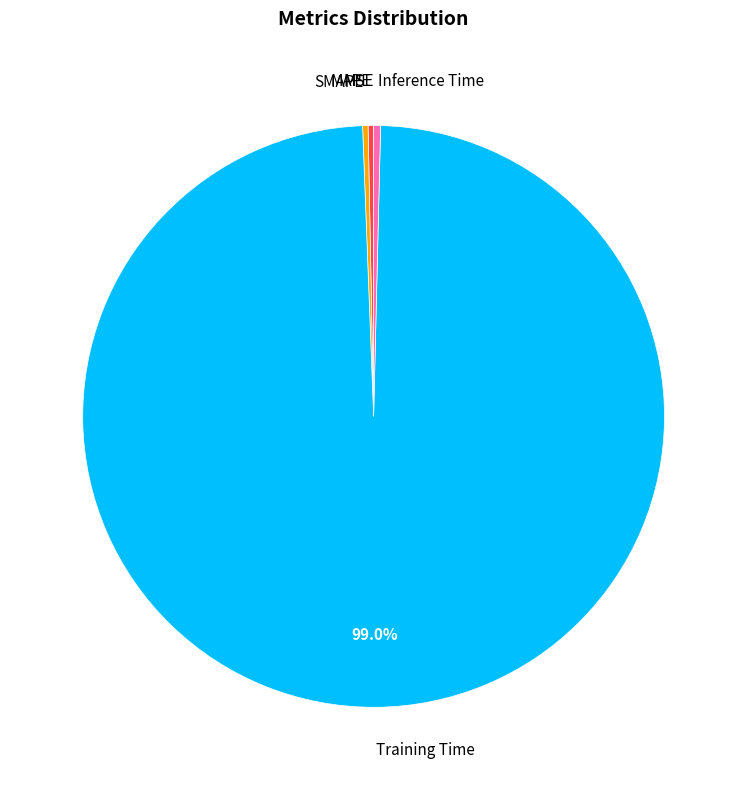

To the nearest percent, what is the difference between the Training Time and Inference Time slice percentages?

99%